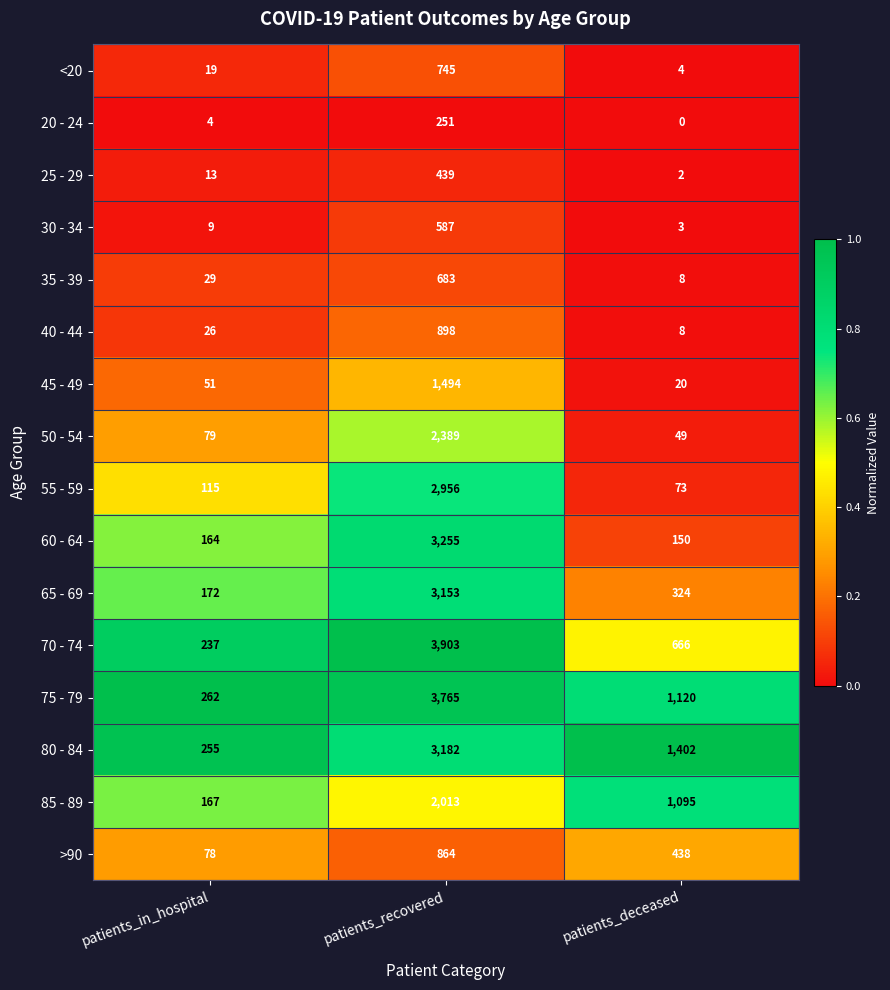

Which series has the largest total across all categories?

75 - 79